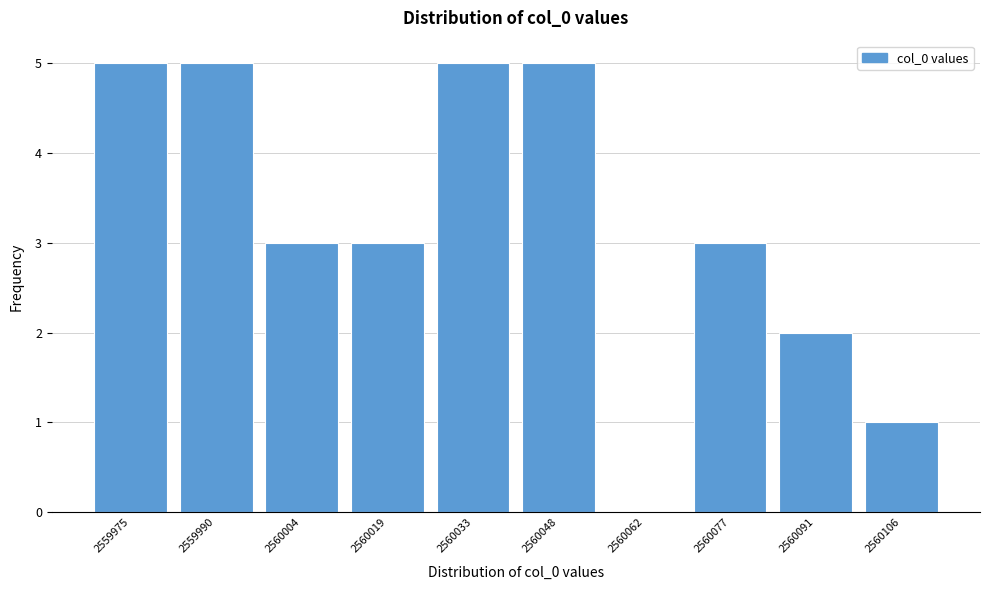

Reading right to left, list all the values displayed in this chart.

2560106=1	2560091=2	2560077=3	2560062=0	2560048=5	2560033=5	2560019=3	2560004=3	2559990=5	2559975=5